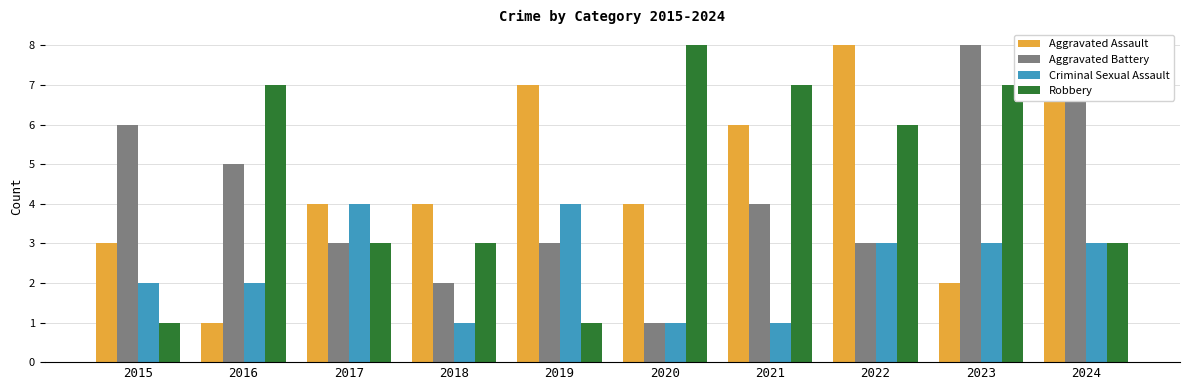

True or false: Aggravated Battery has a value of 3 at 2022.

True